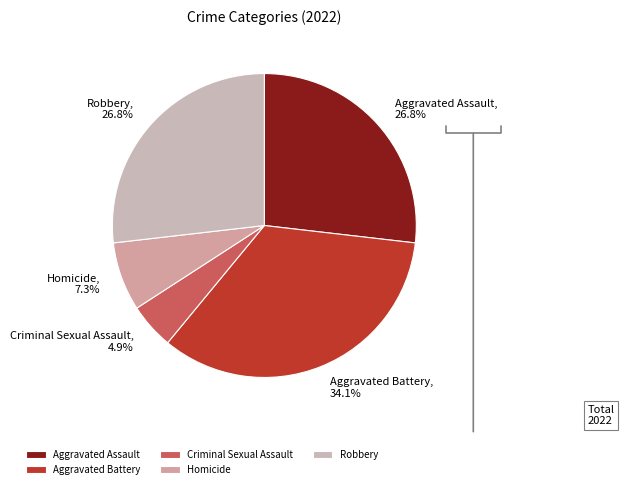

Count the number of slices in the pie.

5